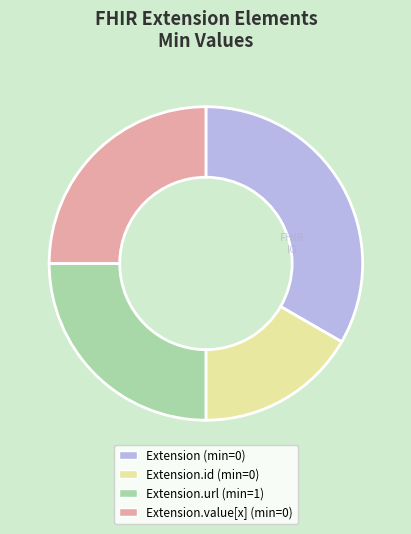

How many segments does this pie chart have?

4